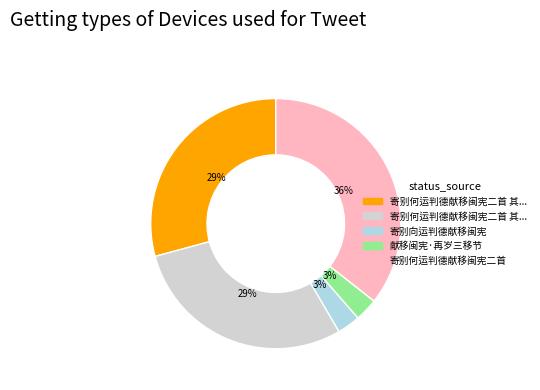

To the nearest percent, what is the average slice percentage?

20%